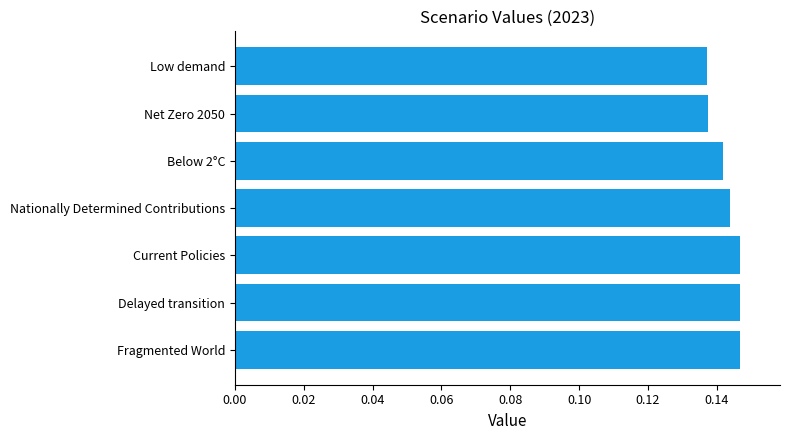

Count the values in the range 0 to 1.

7